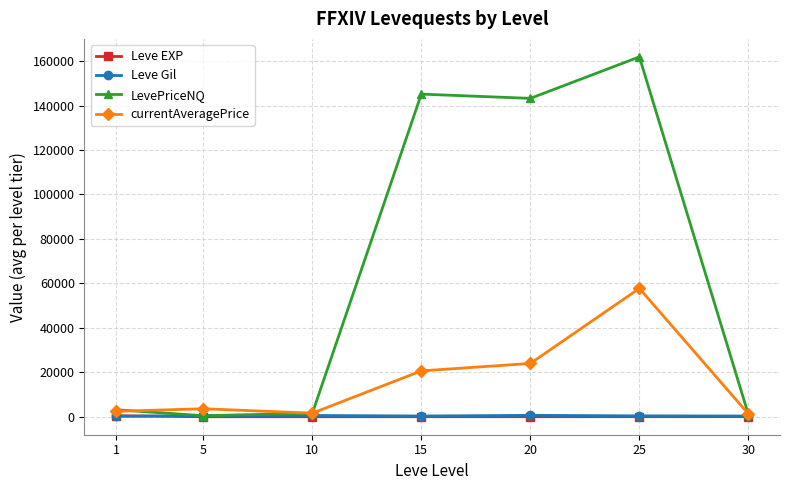

The value of LevePriceNQ at 10 is 1564.0. True or false?

True